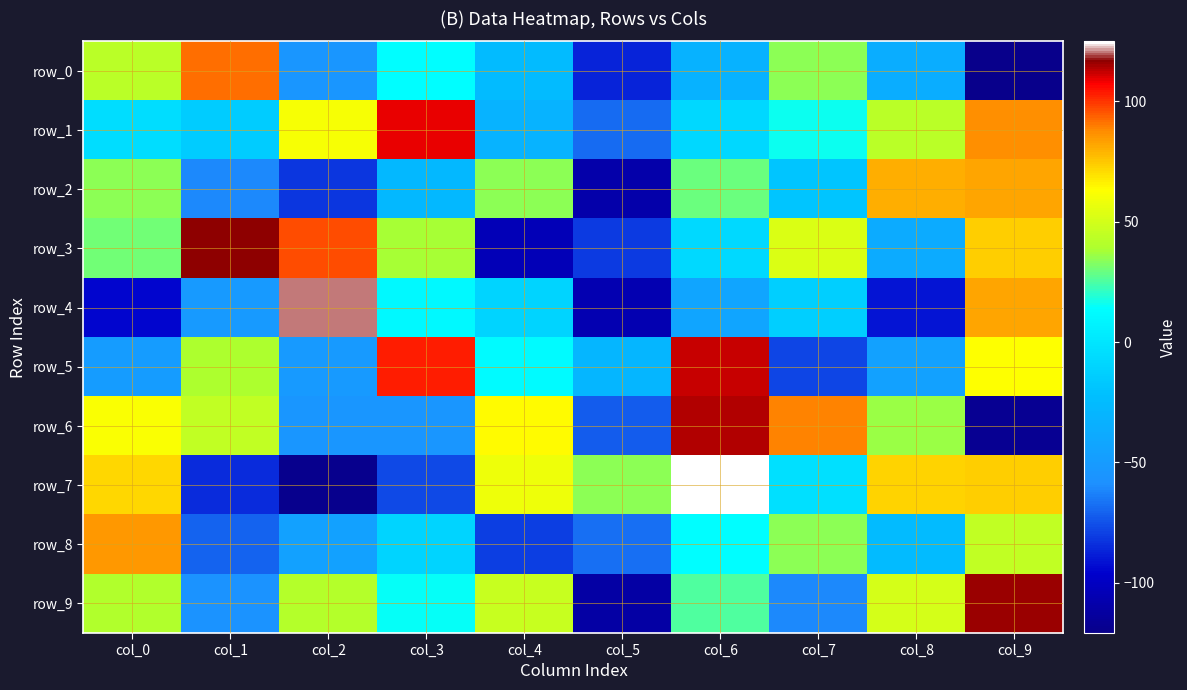

What is the maximum value shown in the chart?

125